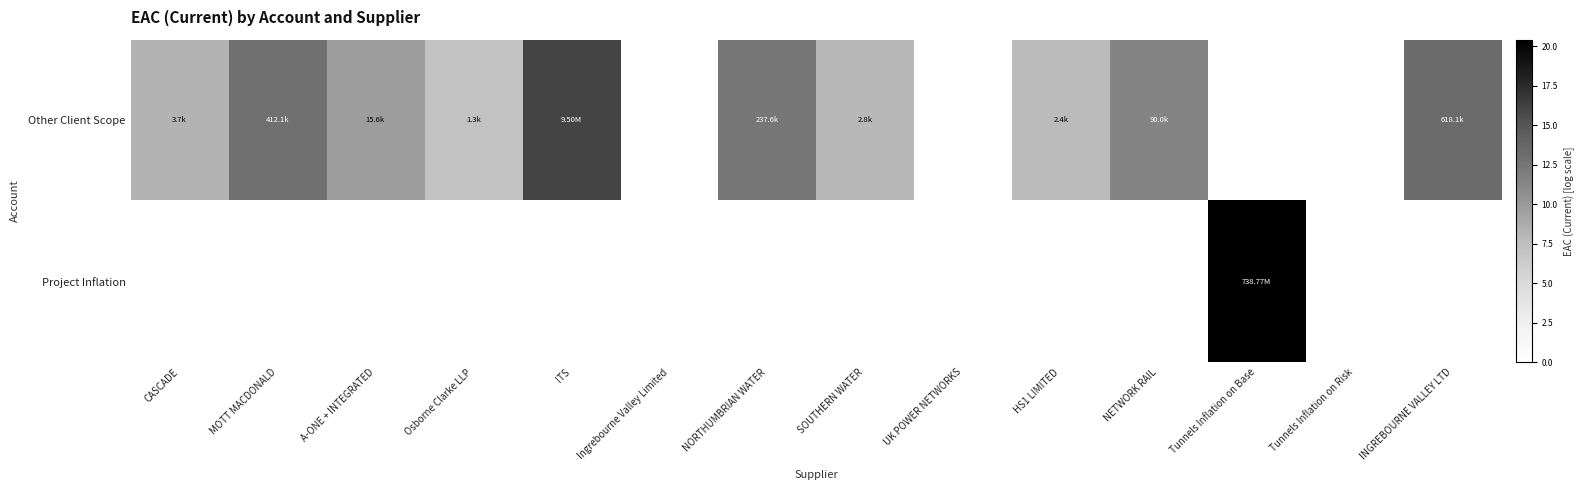

Reading right to left, what are all the values shown in this chart?

Other Client Scope: INGREBOURNE VALLEY LTD=13.3	Tunnels Inflation on Risk=0.0	Tunnels Inflation on Base=0.0	NETWORK RAIL=11.4	HS1 LIMITED=7.8	UK POWER NETWORKS=0.0	SOUTHERN WATER=7.9	NORTHUMBRIAN WATER=12.4	Ingrebourne Valley Limited=0.0	ITS=16.1	Osborne Clarke LLP=7.2	A-ONE + INTEGRATED=9.7	MOTT MACDONALD=12.9	CASCADE=8.2
Project Inflation: INGREBOURNE VALLEY LTD=0.0	Tunnels Inflation on Risk=0.0	Tunnels Inflation on Base=20.4	NETWORK RAIL=0.0	HS1 LIMITED=0.0	UK POWER NETWORKS=0.0	SOUTHERN WATER=0.0	NORTHUMBRIAN WATER=0.0	Ingrebourne Valley Limited=0.0	ITS=0.0	Osborne Clarke LLP=0.0	A-ONE + INTEGRATED=0.0	MOTT MACDONALD=0.0	CASCADE=0.0